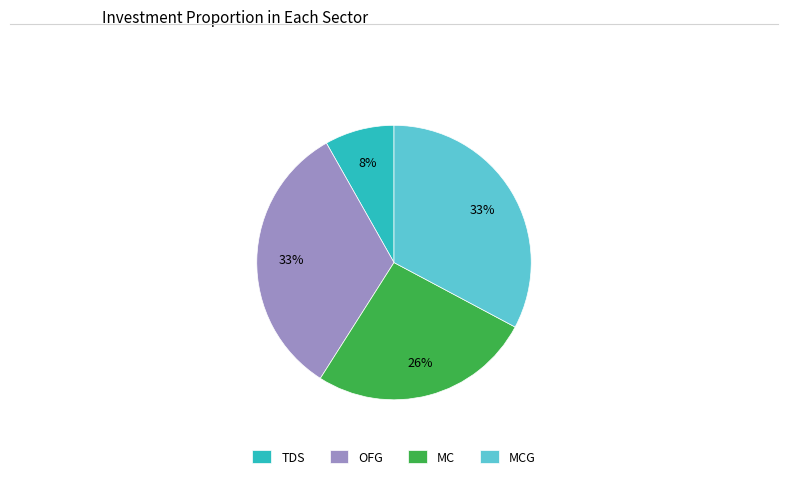

Approximately how many times larger is the value at MCG compared to OFG?

1.0